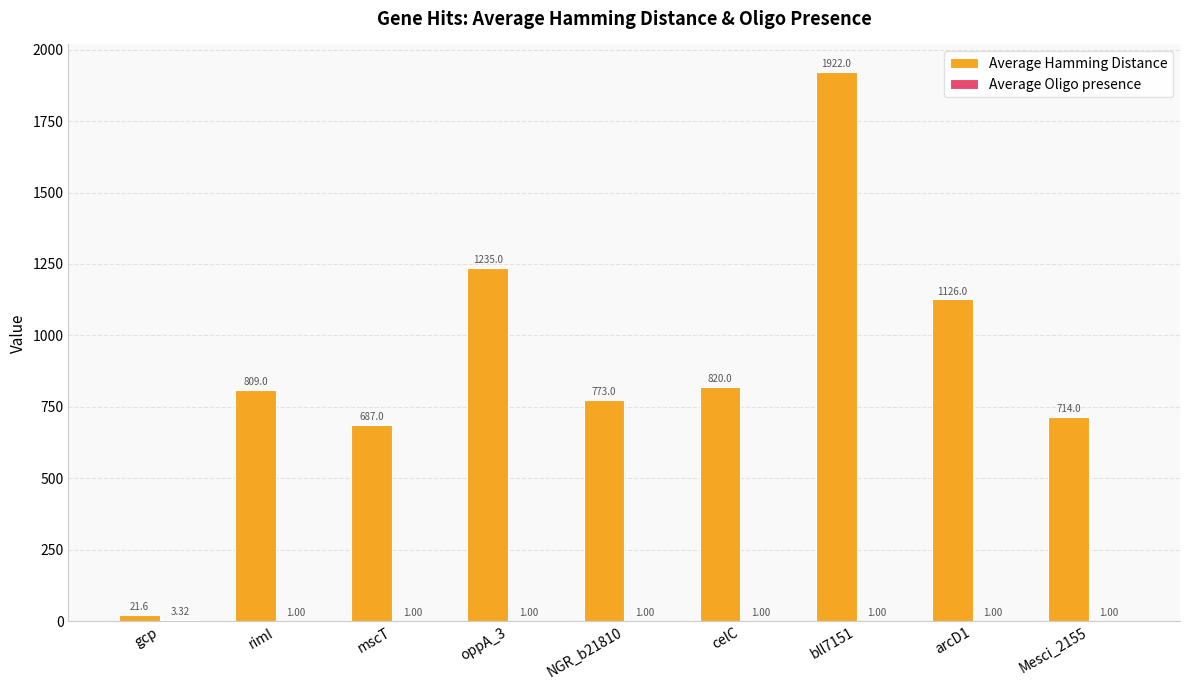

Which series has the largest total across all categories?

Average Hamming Distance